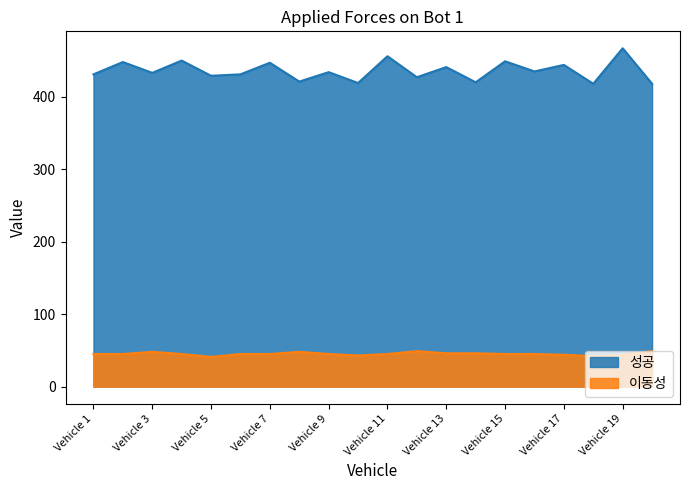

True or false: 성공 has more than 1 interior local peaks.

True